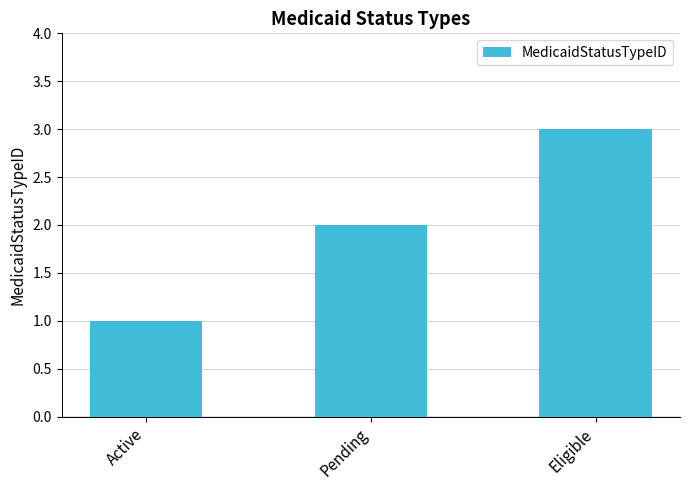

Which label corresponds to the smallest value in the chart?

Active